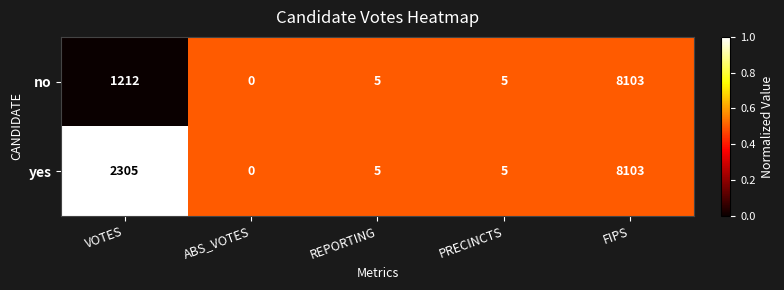

Is it true that yes equals 7 at PRECINCTS?

False